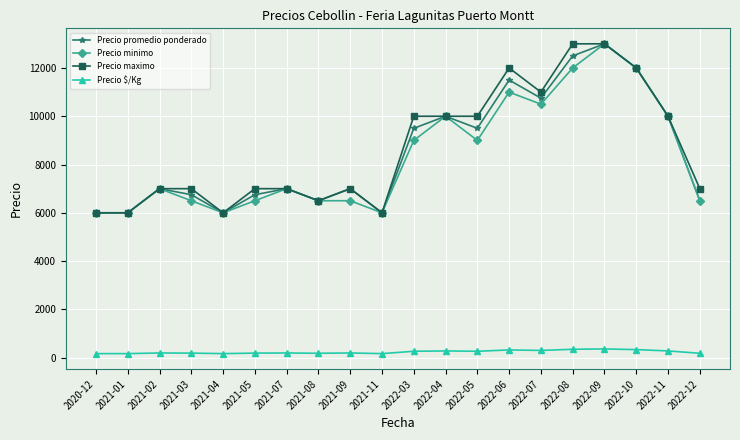

Is the value of Precio maximo at 2022-06 greater than the value of Precio minimo at 2021-04?

Yes